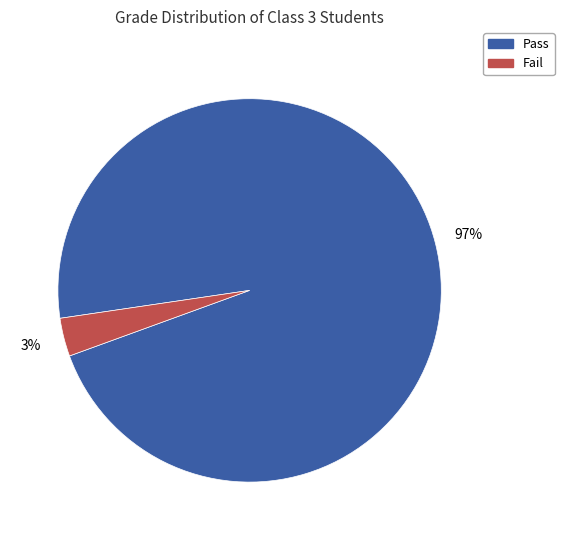

Which has a higher value, Fail or Pass?

Pass